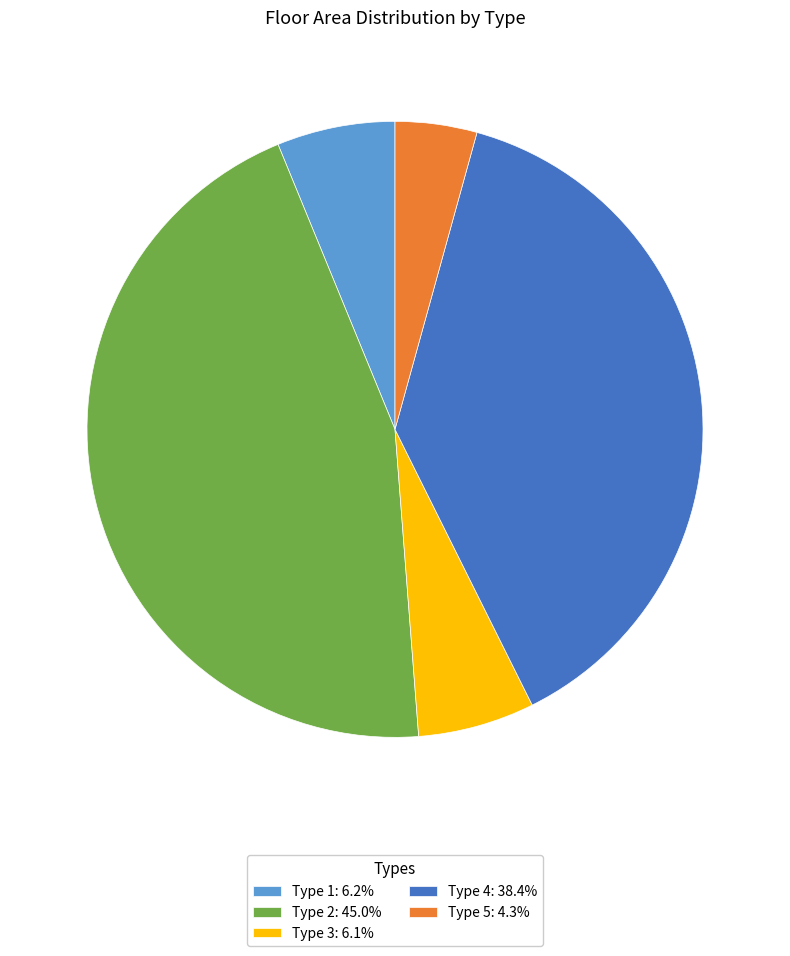

Is Type 5: 4.3% the majority of the pie?

No